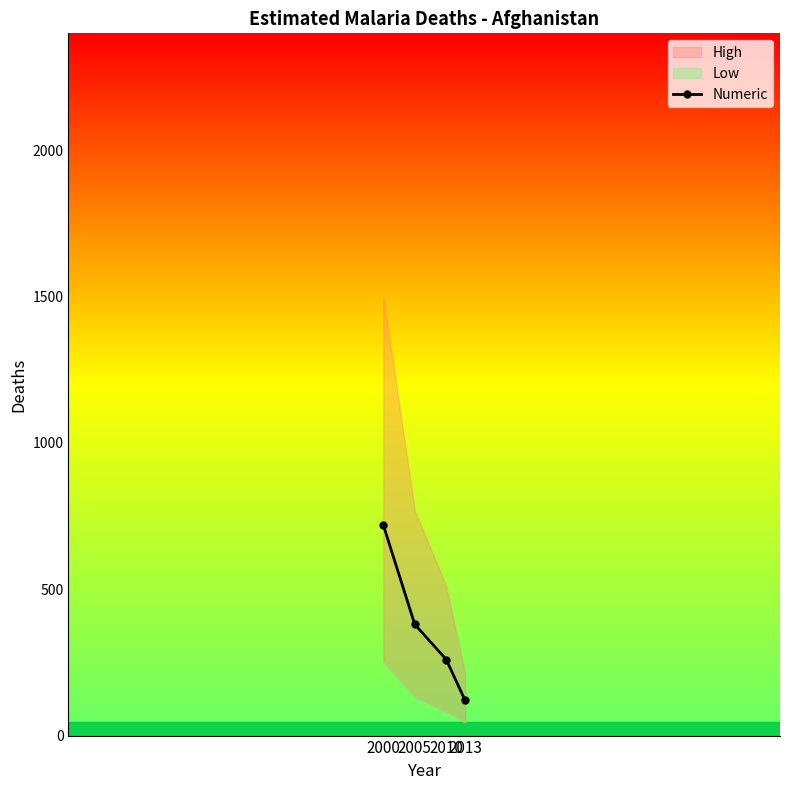

What is the approximate value at 2010, to the nearest 50?

250